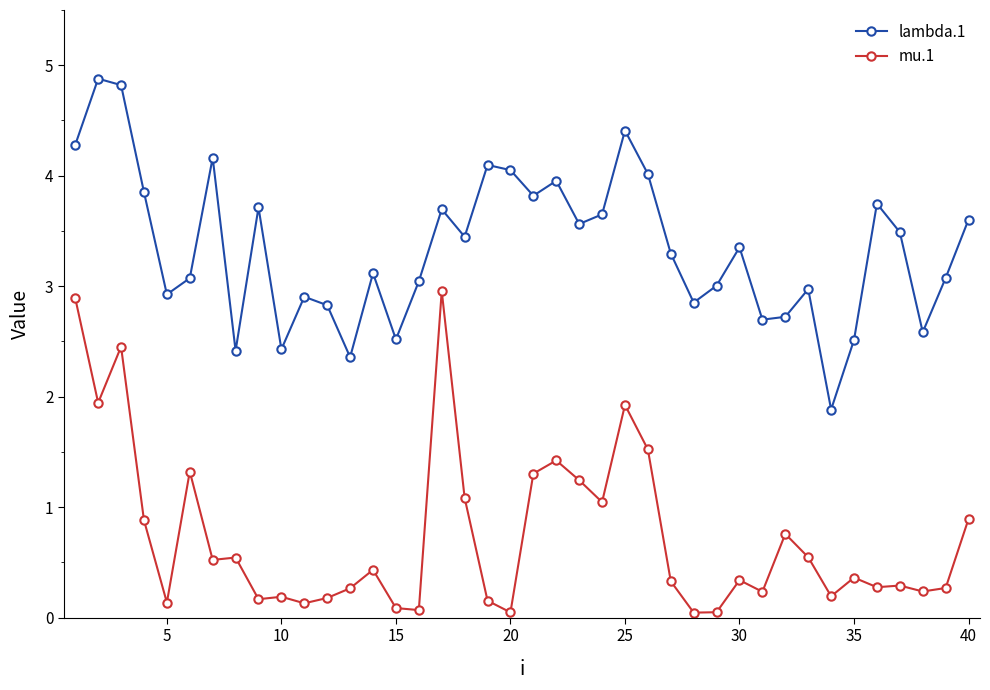

What is the maximum value for mu.1?

3.0